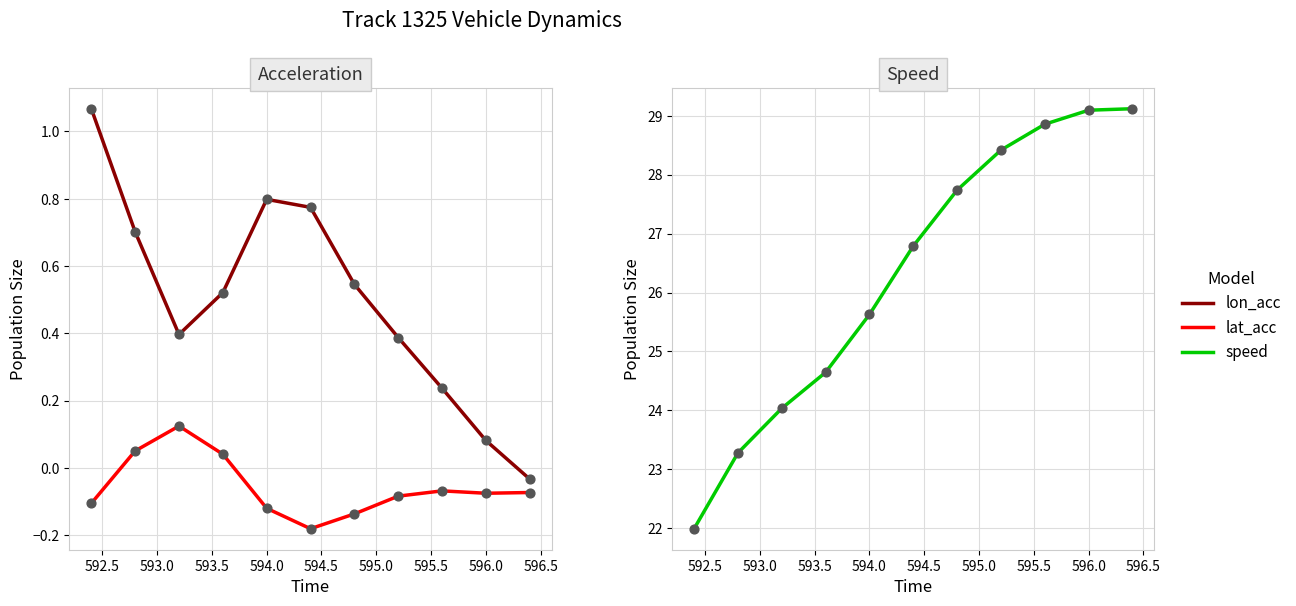

Which series contains the highest Y value?

speed